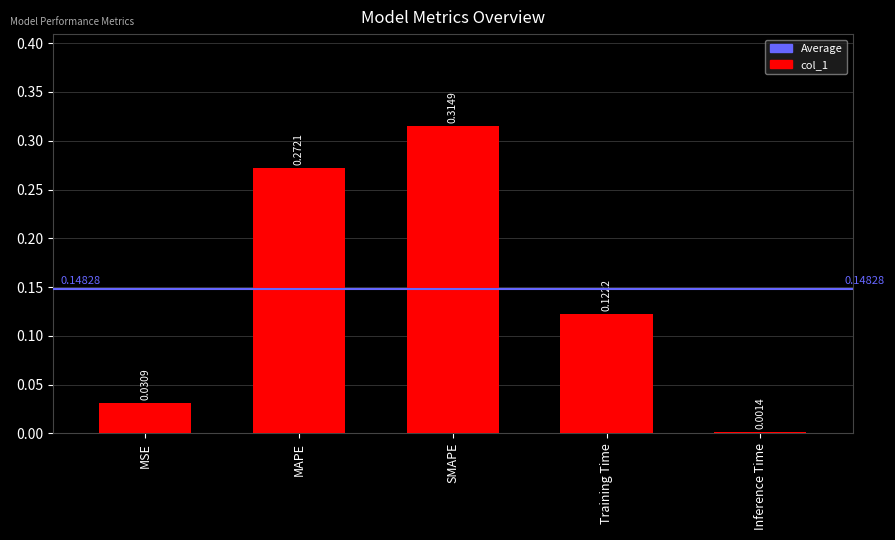

At which category does the chart reach its peak across all series?

SMAPE